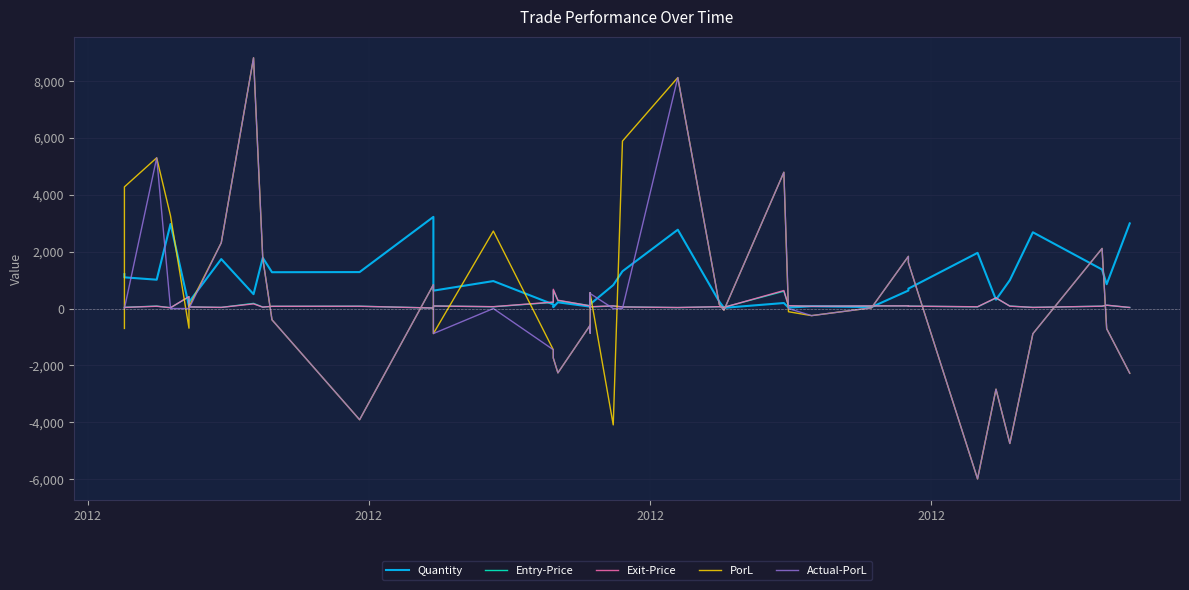

True or false: Entry-Price has more than 0 points higher than both neighbors.

True